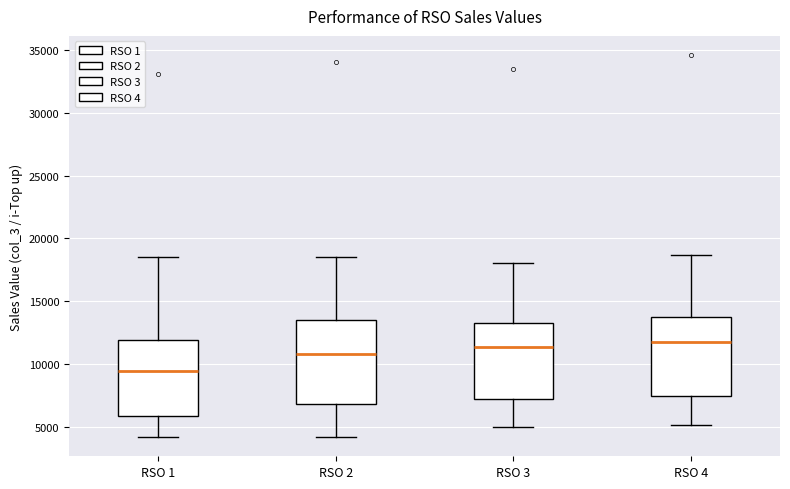

Where is the lower edge of the box for RSO 1 on the y-axis? The values are not printed on the chart, so give them approximately, as read against the axis.

6000